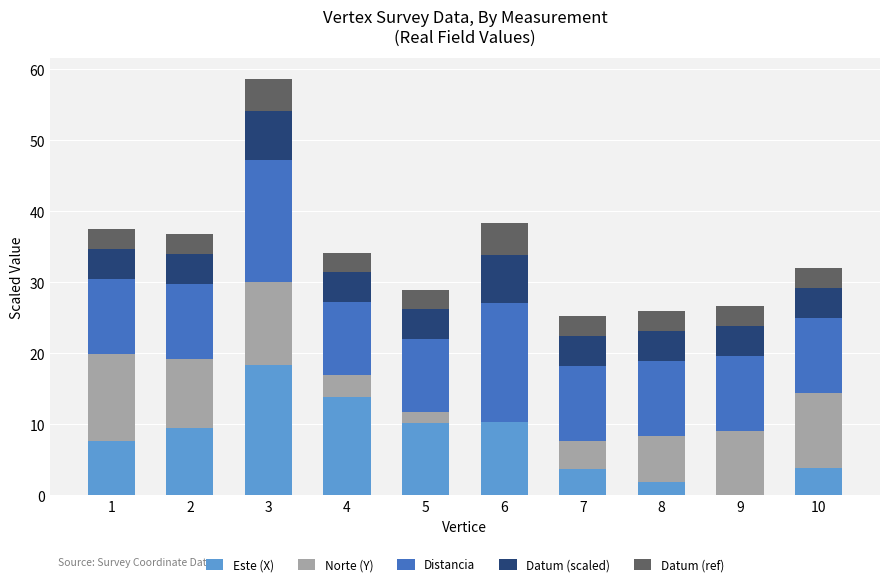

What is the highest value of the Este (X) series?

18.3